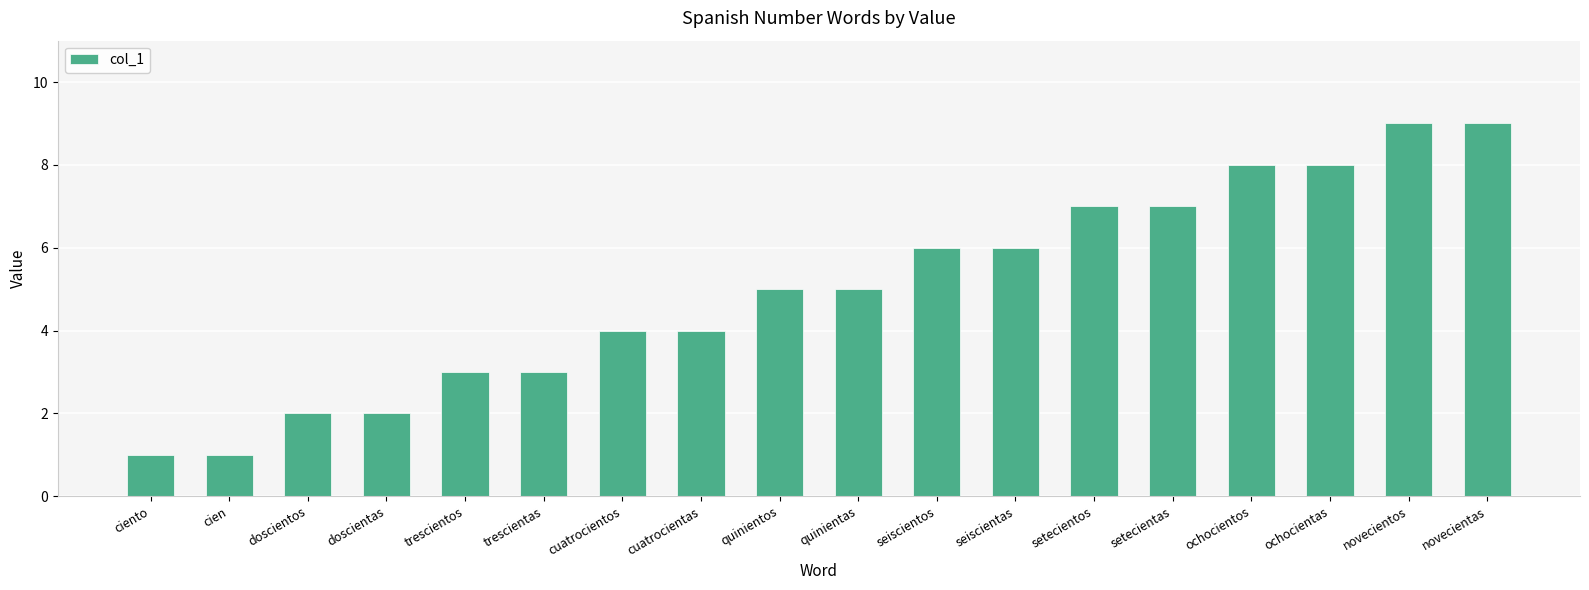

Reading left to right, list all the values displayed in this chart.

1	1	2	2	3	3	4	4	5	5	6	6	7	7	8	8	9	9